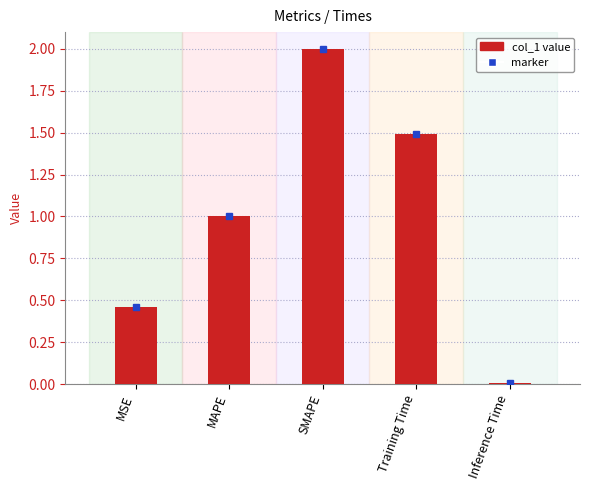

Rank the categories by value from highest to lowest.

SMAPE, Training Time, MAPE, MSE, Inference Time